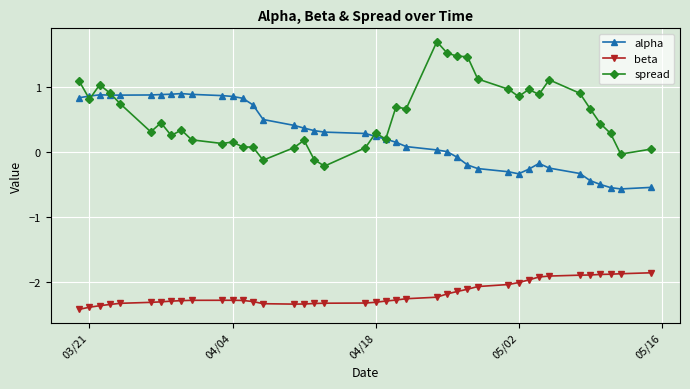

Does the chart display data point markers on the line(s)?

Yes